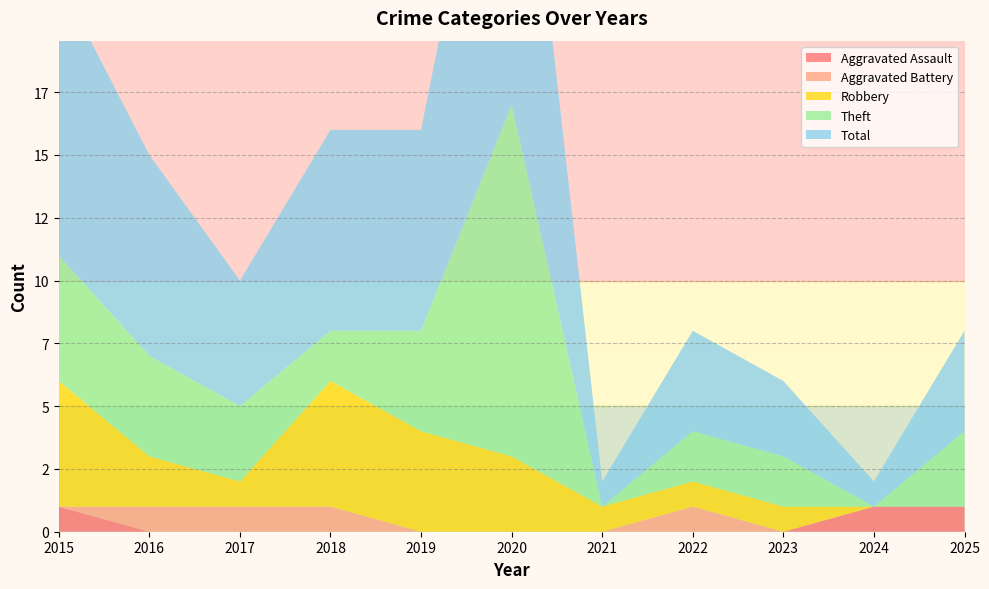

Reading left to right, what are all the values shown in this chart?

Aggravated Assault: 2015=1	2016=0	2017=0	2018=0	2019=0	2020=0	2021=0	2022=0	2023=0	2024=1	2025=1
Aggravated Battery: 2015=0	2016=1	2017=1	2018=1	2019=0	2020=0	2021=0	2022=1	2023=0	2024=0	2025=0
Robbery: 2015=5	2016=2	2017=1	2018=5	2019=4	2020=3	2021=1	2022=1	2023=1	2024=0	2025=0
Theft: 2015=5	2016=4	2017=3	2018=2	2019=4	2020=14	2021=0	2022=2	2023=2	2024=0	2025=3
Total: 2015=11	2016=8	2017=5	2018=8	2019=8	2020=17	2021=1	2022=4	2023=3	2024=1	2025=4